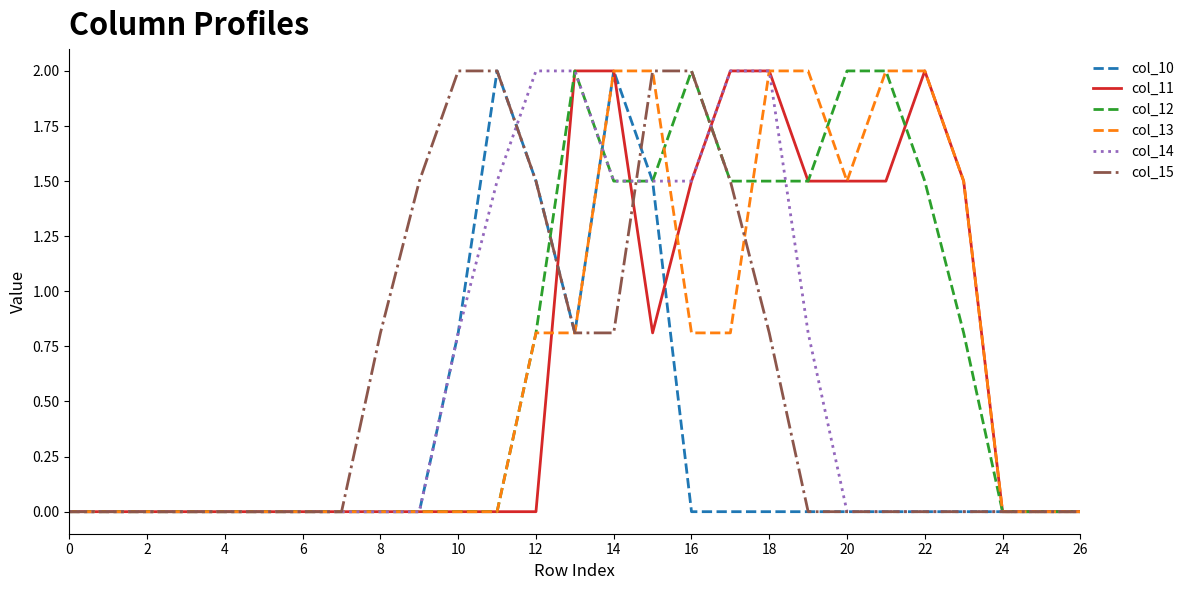

What is the maximum value for col_11?

2.0